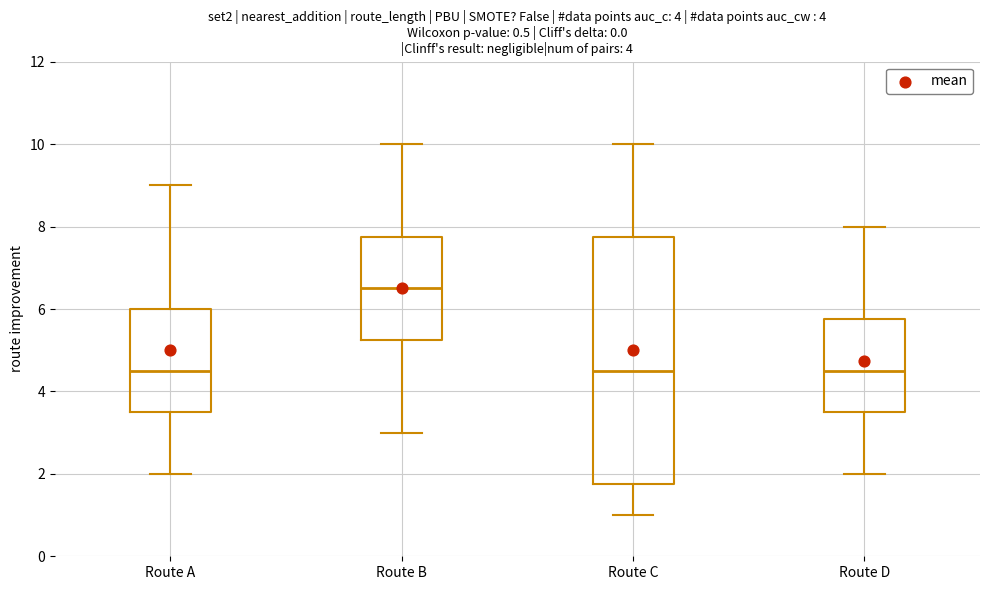

Where does the lower whisker of the box for Route C end on the y-axis? The values are not printed on the chart, so give them approximately, as read against the axis.

1.0